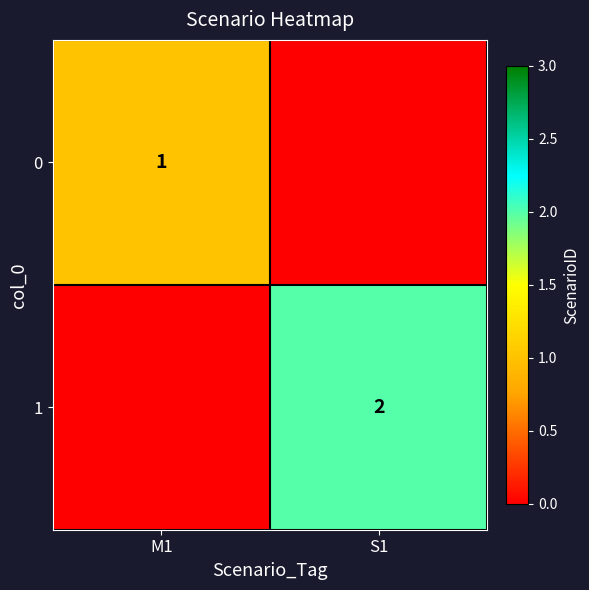

Which category has the highest value across all series?

S1